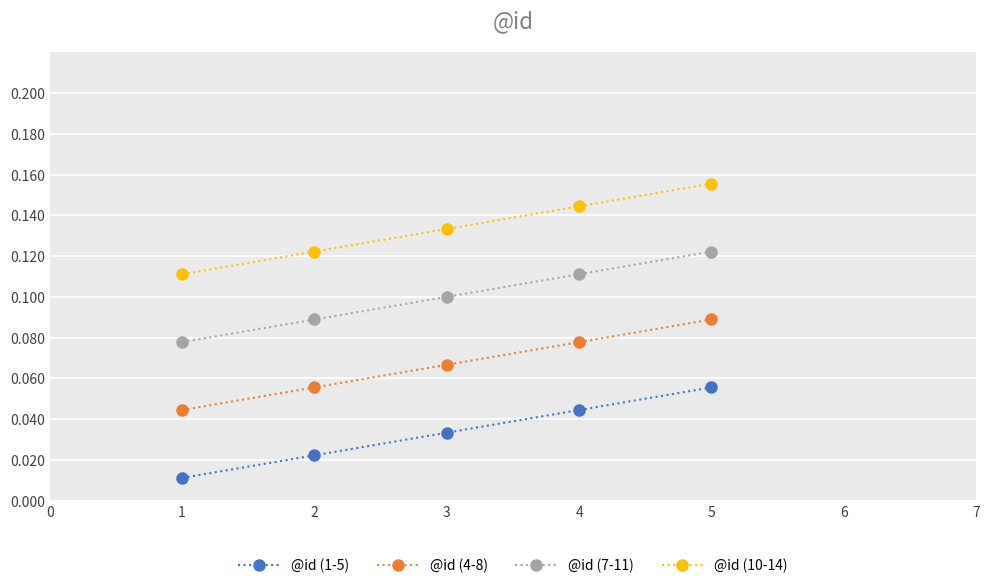

The @id (4-8) series shows 0.0 at 3. True or false?

False